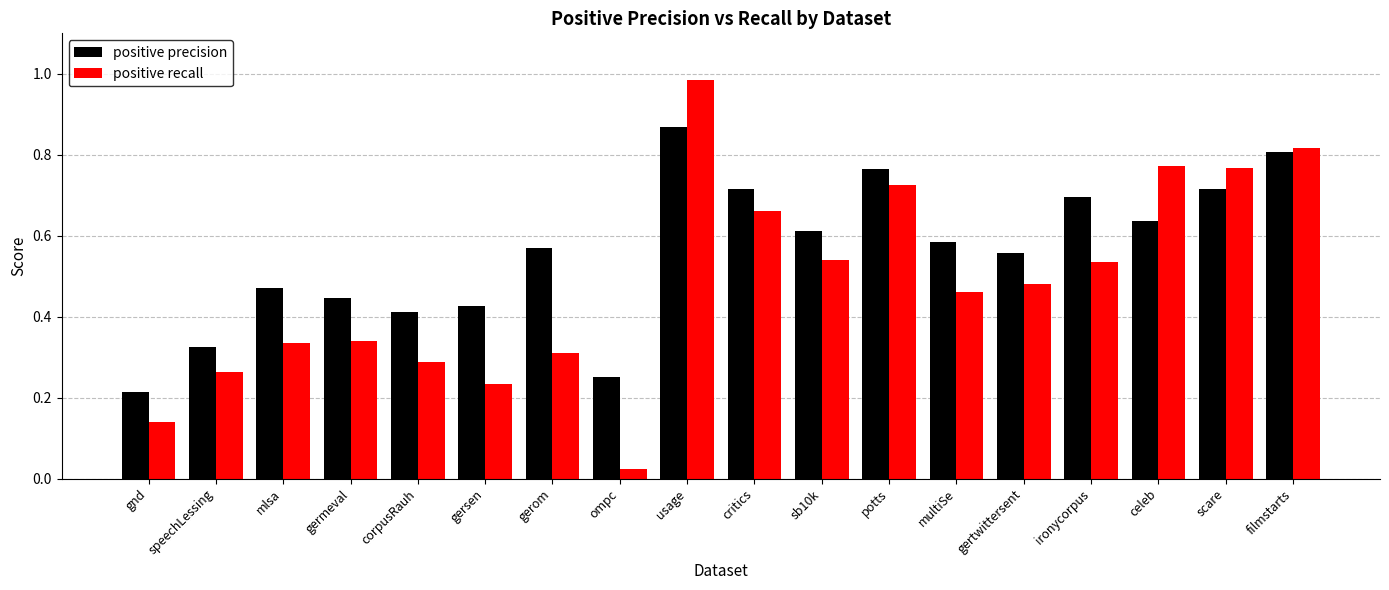

The value of positive precision at gnd is 0.1. True or false?

False